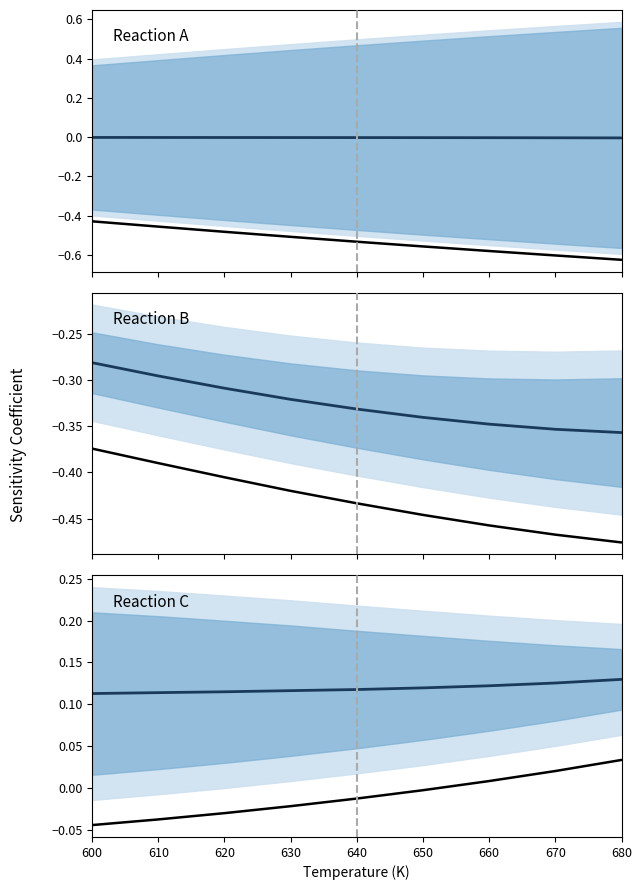

Count the Mean values in the range 0 to 1.

9